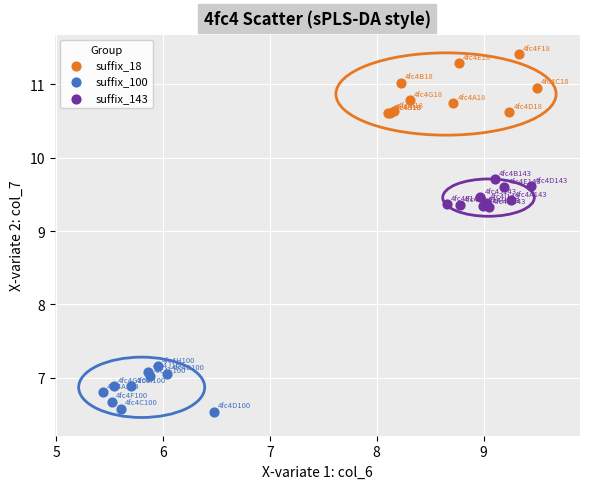

Which series reaches the minimum Y coordinate?

suffix_100